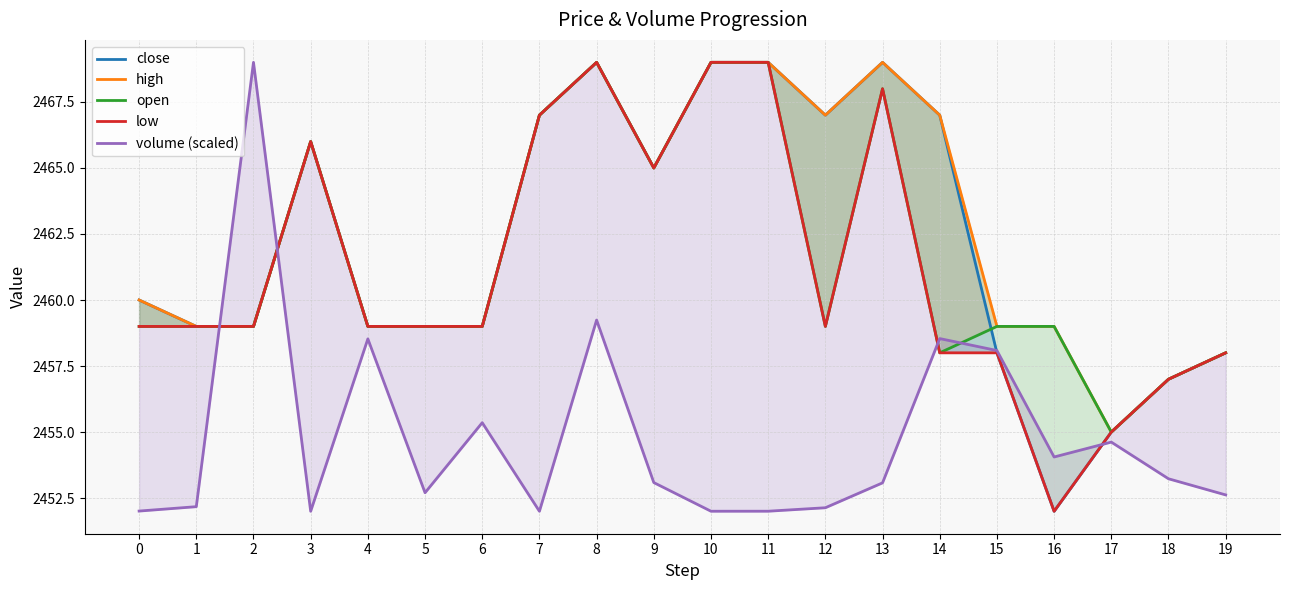

Is the value of high at 2 greater than the value of close at 10?

No